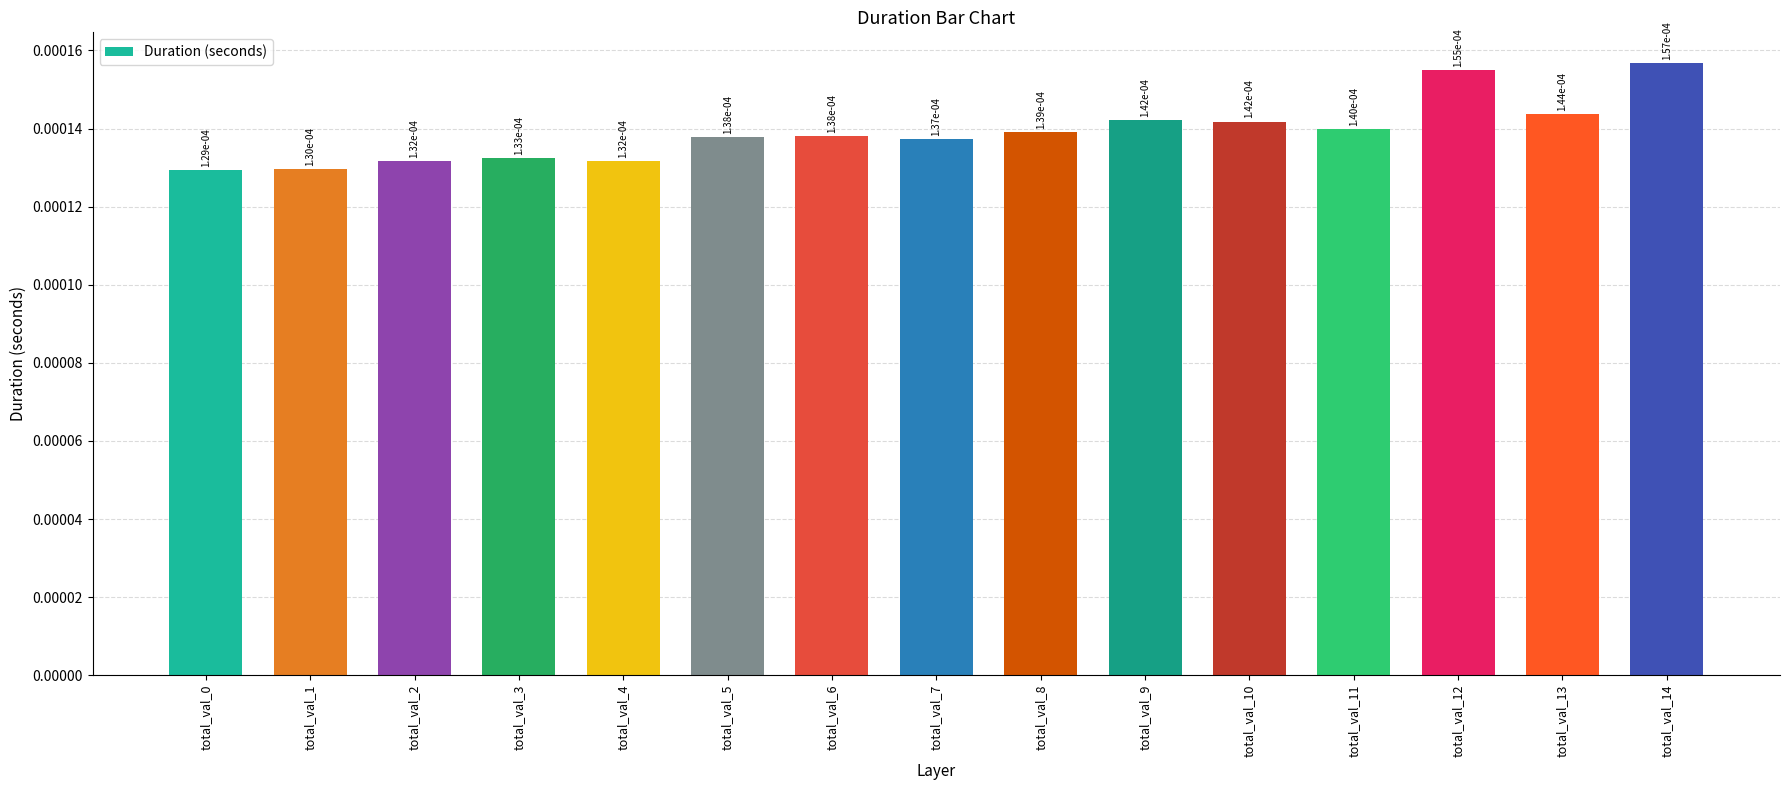

How many values are between 0 and 1?

15